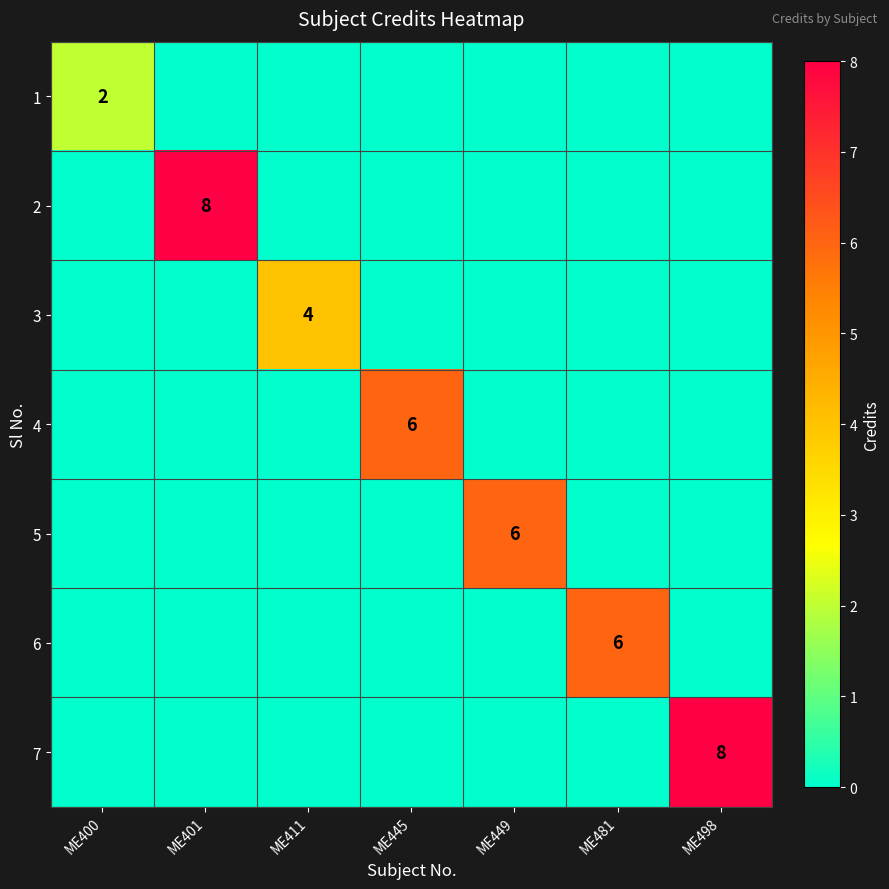

What is the maximum value shown in the chart?

8